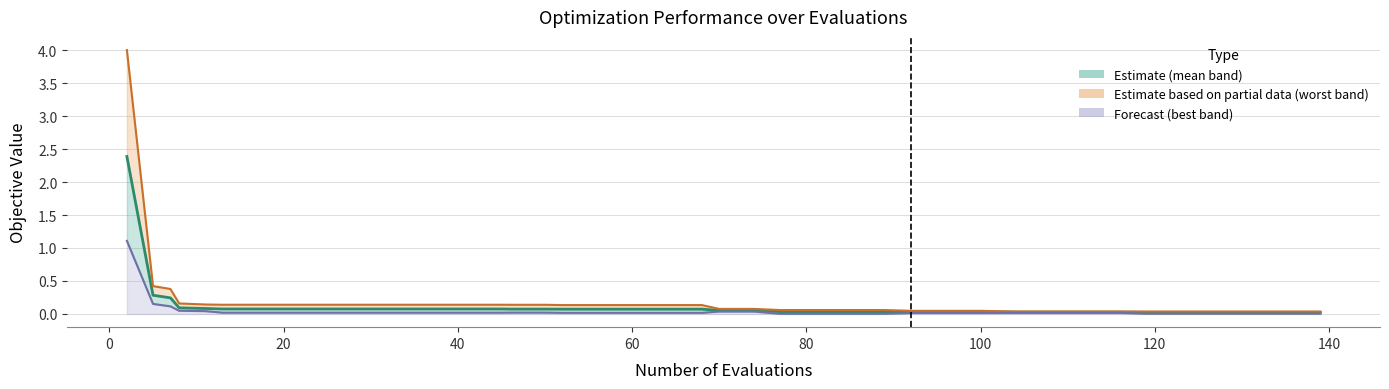

Rank the series by their maximum value, from highest to lowest.

Worst (Partial Estimate), Mean (Estimate), Best (Forecast)